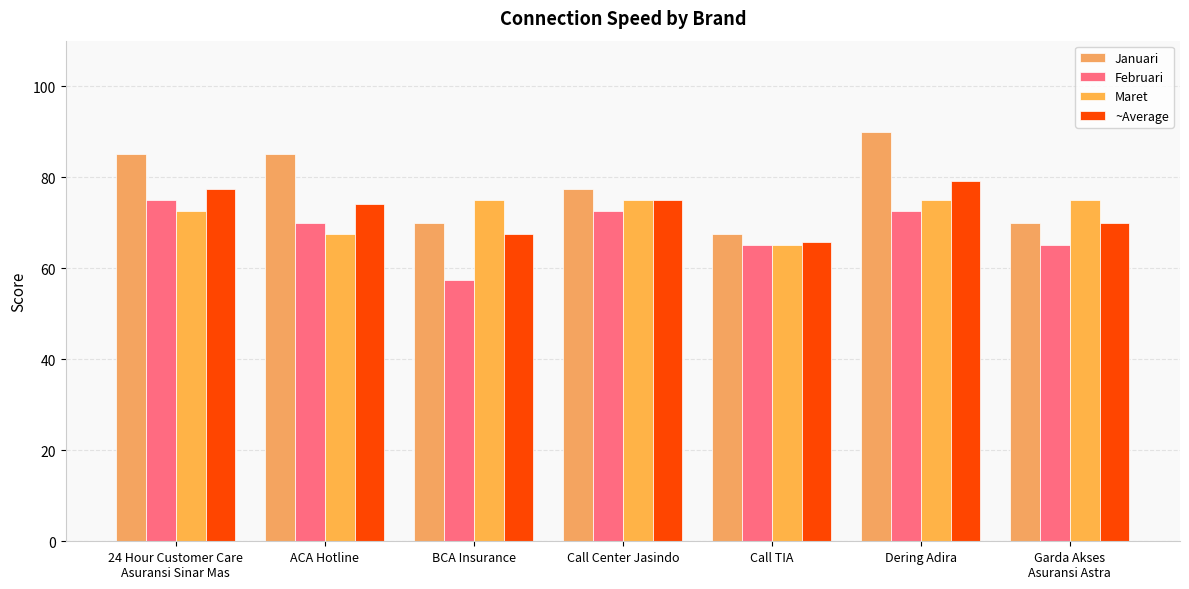

Which has a higher value, Call Center Jasindo or Call TIA?

Call Center Jasindo